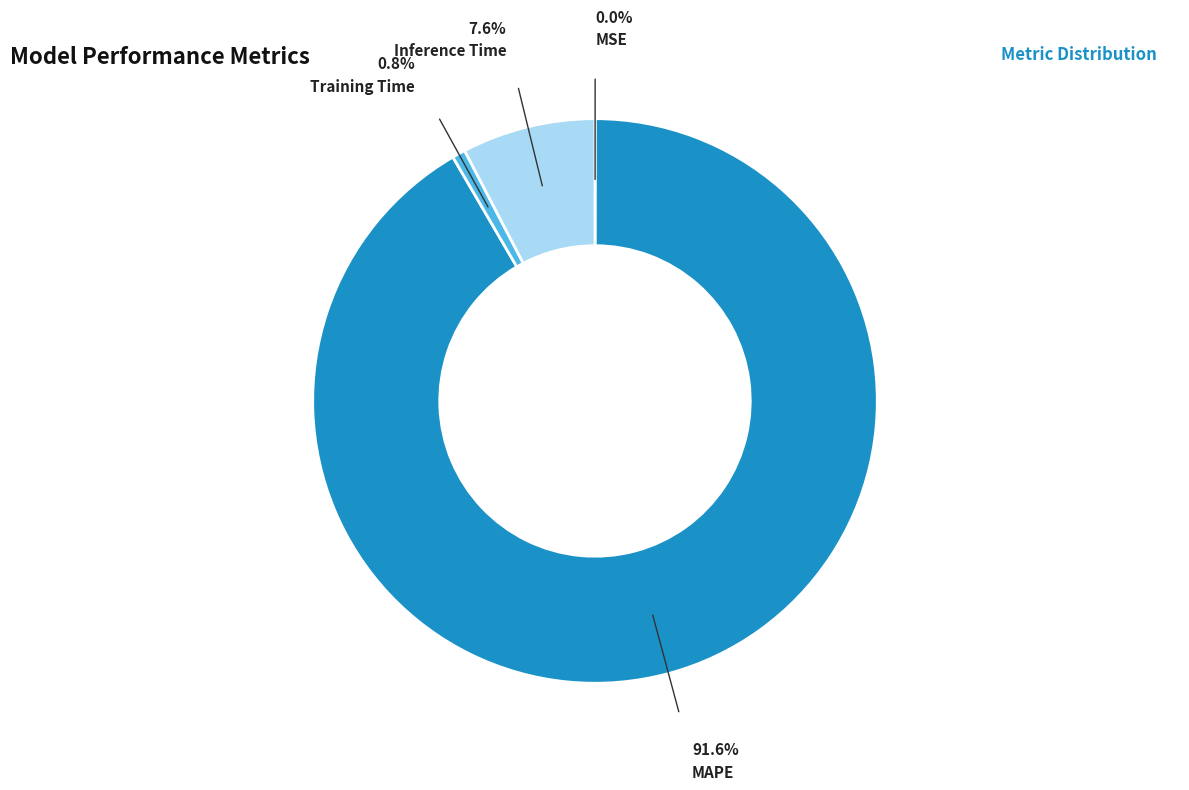

Is there a majority slice in this chart?

Yes